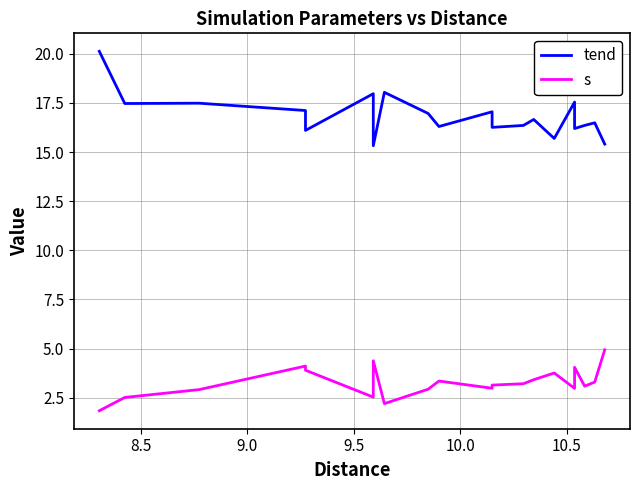

What is the greatest value displayed?

20.1